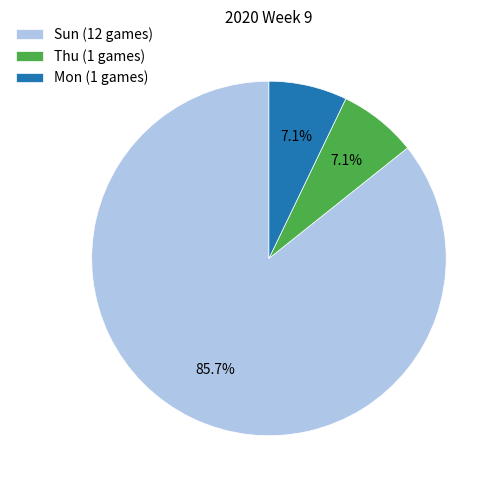

Is there a majority slice in this chart?

Yes